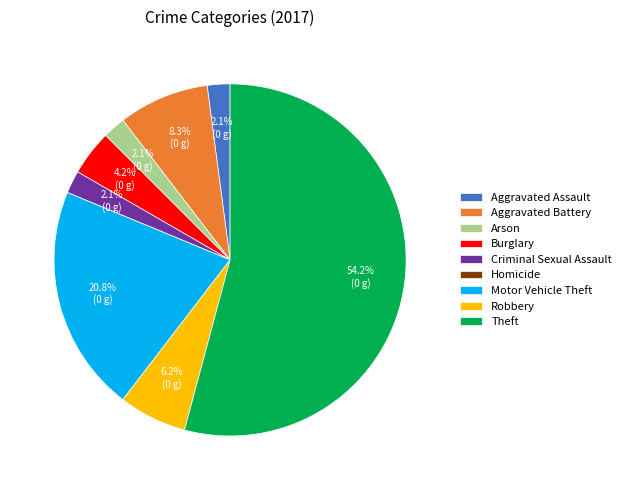

Combined, do Aggravated Assault and Criminal Sexual Assault account for over 50%?

No